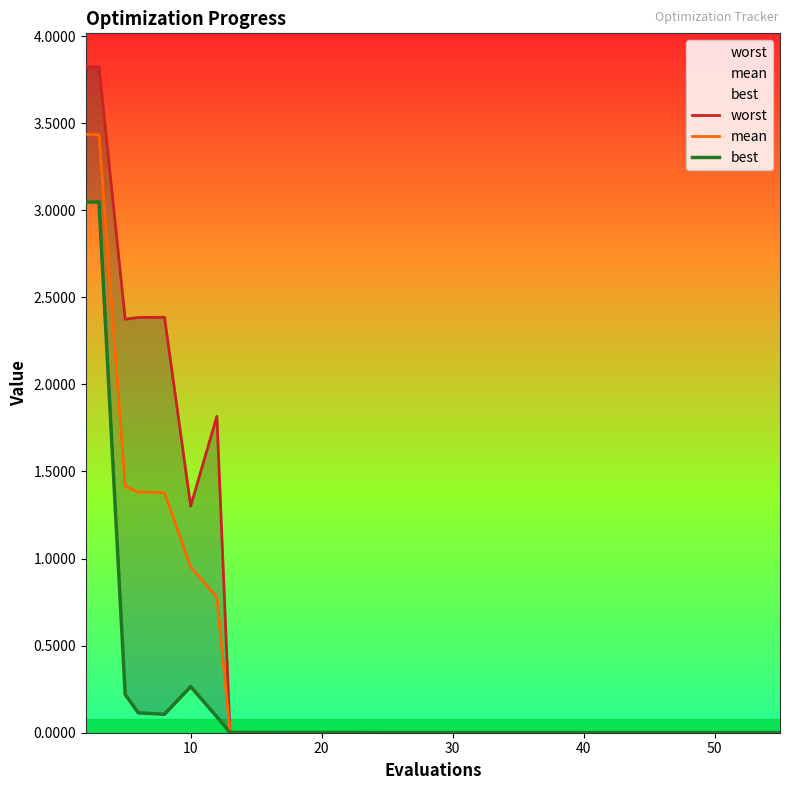

What are all the series names shown in the legend?

worst, mean, best